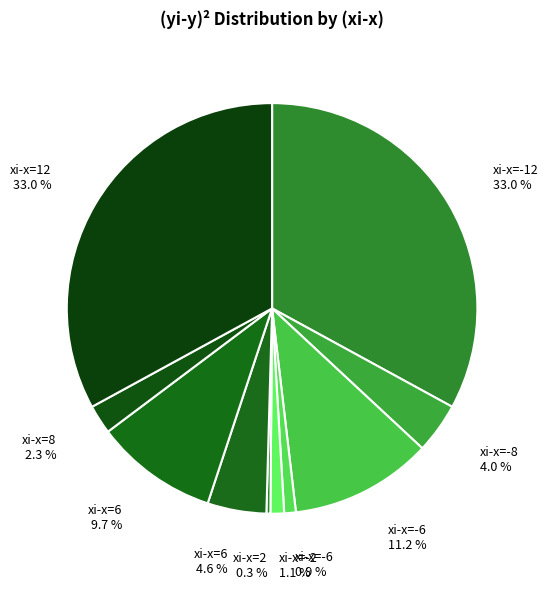

What is the smallest slice in the pie chart?

xi-x=2 0.3 %